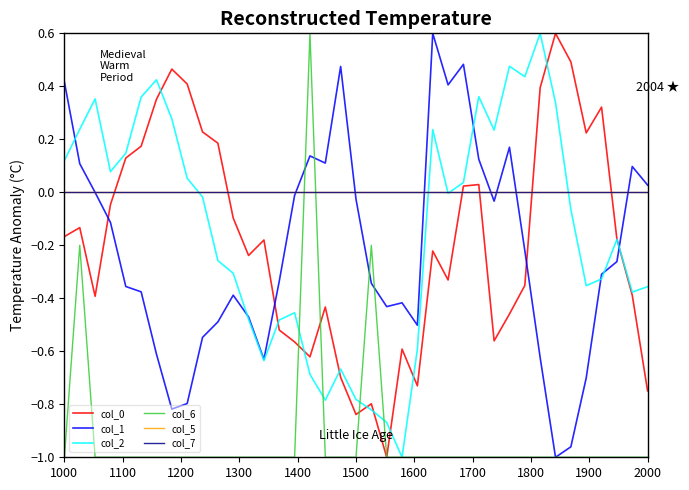

Reading left to right, what are all the values shown in this chart?

col_0: -0.2	-0.1	-0.4	-0.0	0.1	0.2	0.4	0.5	0.4	0.2	0.2	-0.1	-0.2	-0.2	-0.5	-0.6	-0.6	-0.4	-0.7	-0.8	-0.8	-1.0	-0.6	-0.7	-0.2	-0.3	0.0	0.0	-0.6	-0.5	-0.4	0.4	0.6	0.5	0.2	0.3	-0.2	-0.4	-0.7
col_1: 0.4	0.1	-0.0	-0.1	-0.4	-0.4	-0.6	-0.8	-0.8	-0.5	-0.5	-0.4	-0.5	-0.6	-0.3	-0.0	0.1	0.1	0.5	-0.0	-0.3	-0.4	-0.4	-0.5	0.6	0.4	0.5	0.1	-0.0	0.2	-0.2	-0.6	-1.0	-1.0	-0.7	-0.3	-0.3	0.1	0.0
col_2: 0.1	0.2	0.4	0.1	0.1	0.4	0.4	0.3	0.1	-0.0	-0.3	-0.3	-0.5	-0.6	-0.5	-0.5	-0.7	-0.8	-0.7	-0.8	-0.8	-0.9	-1.0	-0.6	0.2	-0.0	0.0	0.4	0.2	0.5	0.4	0.6	0.3	-0.1	-0.4	-0.3	-0.2	-0.4	-0.4
col_6: -1.0	-0.2	-1.0	-1.0	-1.0	-1.0	-1.0	-1.0	-1.0	-1.0	-1.0	-1.0	-1.0	-1.0	-1.0	-1.0	0.6	-1.0	-1.0	-1.0	-0.2	-1.0	-1.0	-1.0	-1.0	-1.0	-1.0	-1.0	-1.0	-1.0	-1.0	-1.0	-1.0	-1.0	-1.0	-1.0	-1.0	-1.0	-1.0
col_5: 0.0	0.0	0.0	0.0	0.0	0.0	0.0	0.0	0.0	0.0	0.0	0.0	0.0	0.0	0.0	0.0	0.0	0.0	0.0	0.0	0.0	0.0	0.0	0.0	0.0	0.0	0.0	0.0	0.0	0.0	0.0	0.0	0.0	0.0	0.0	0.0	0.0	0.0	0.0
col_7: 0.0	0.0	0.0	0.0	0.0	0.0	0.0	0.0	0.0	0.0	0.0	0.0	0.0	0.0	0.0	0.0	0.0	0.0	0.0	0.0	0.0	0.0	0.0	0.0	0.0	0.0	0.0	0.0	0.0	0.0	0.0	0.0	0.0	0.0	0.0	0.0	0.0	0.0	0.0